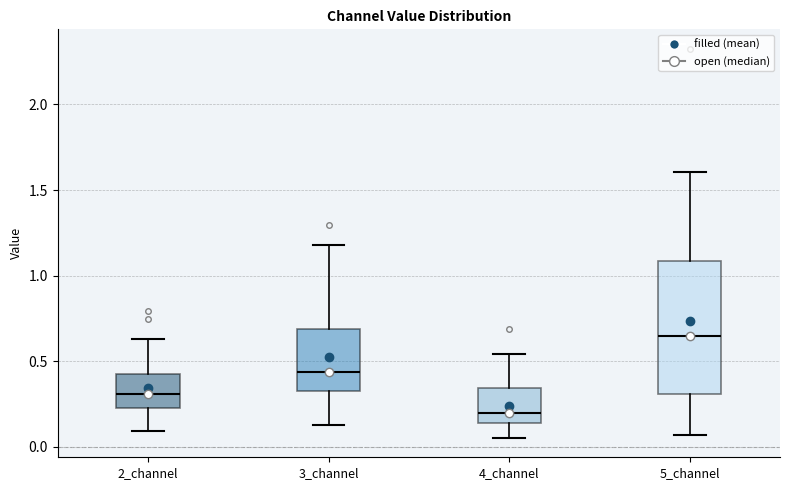

Reading left to right, transcribe this box plot: for each box, give where its median line is, the range the box spans, and where its two whiskers end, as read against the y-axis. The values are not printed on the chart, so give them approximately, as read against the axis.

2_channel: median 0.30, box 0.25 to 0.40, whiskers 0.10 to 0.65
3_channel: median 0.45, box 0.35 to 0.70, whiskers 0.15 to 1.20
4_channel: median 0.20, box 0.15 to 0.35, whiskers 0.05 to 0.55
5_channel: median 0.65, box 0.30 to 1.10, whiskers 0.05 to 1.60